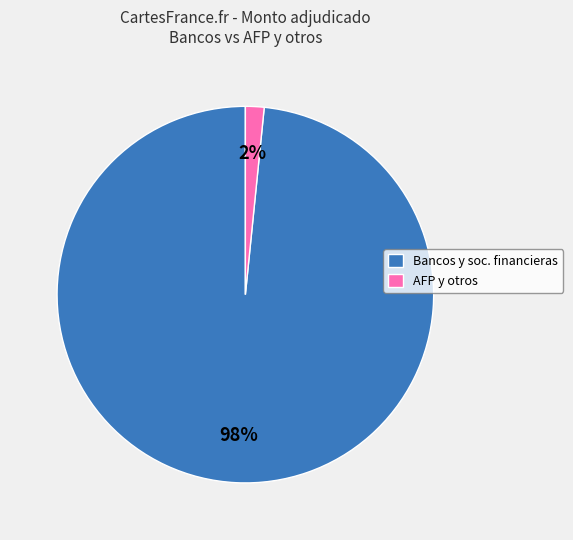

The Bancos y soc. financieras slice represents 98% of the pie. True or false?

True